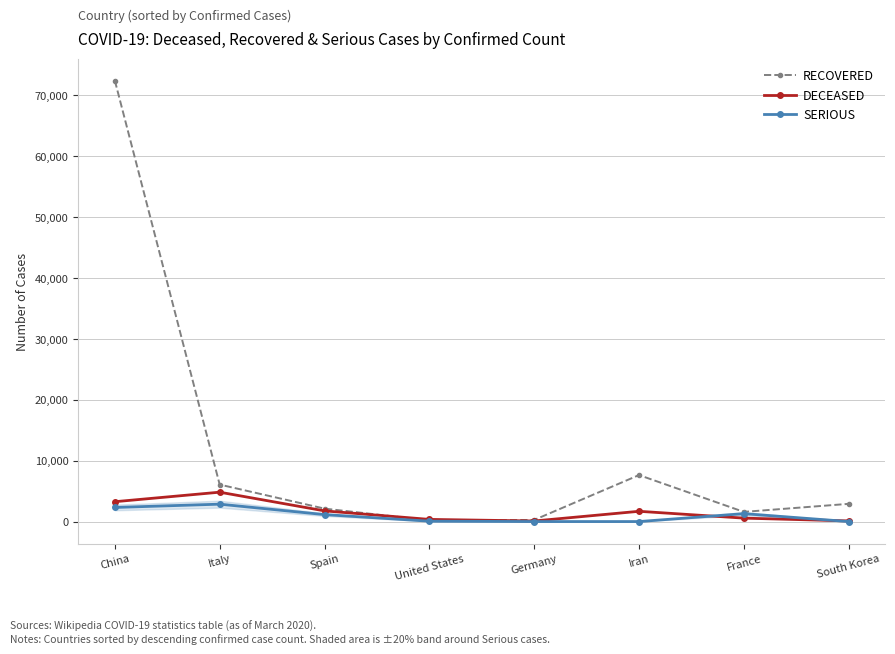

List the series in order of their peak value, lowest first.

SERIOUS, DECEASED, RECOVERED